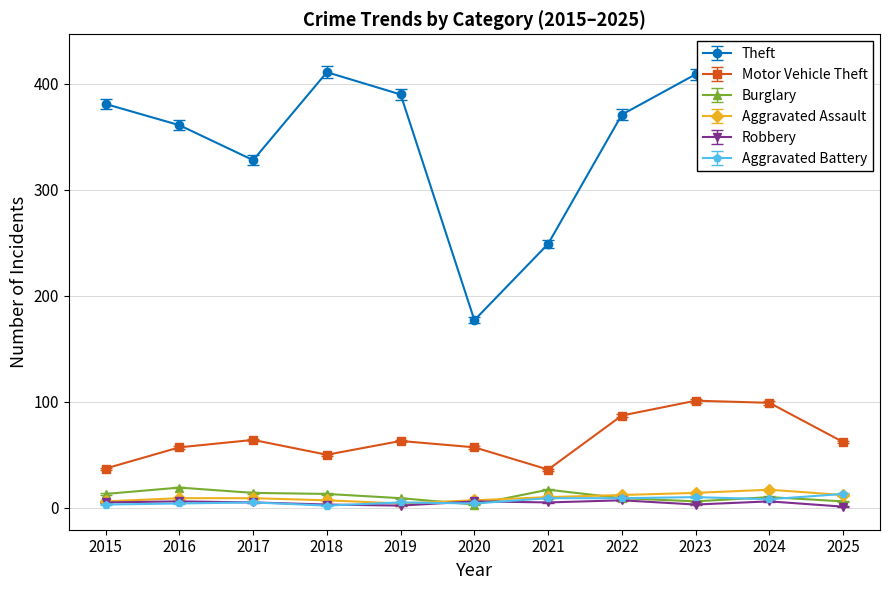

True or false: Burglary has a value of 3.0 at 2020.

True